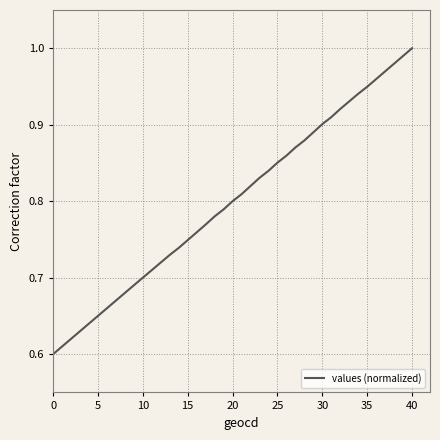

Is this an area chart (filled region under the line)?

No